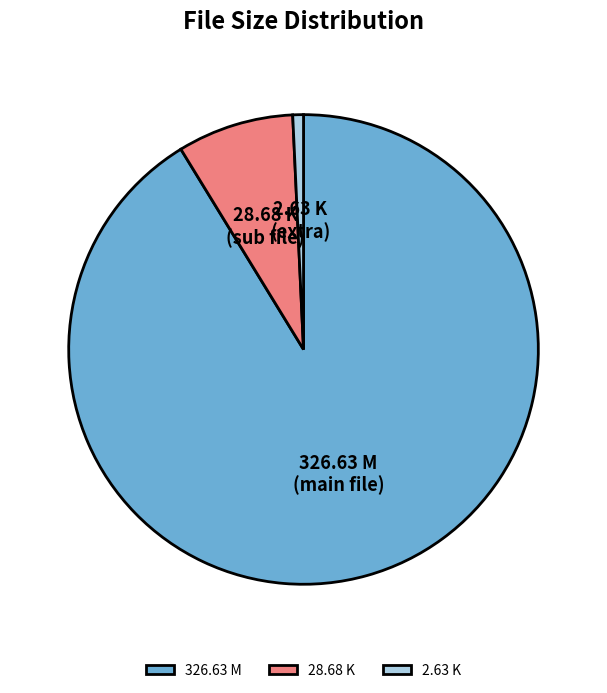

Which has a higher value, 2.63 K or 28.68 K?

28.68 K